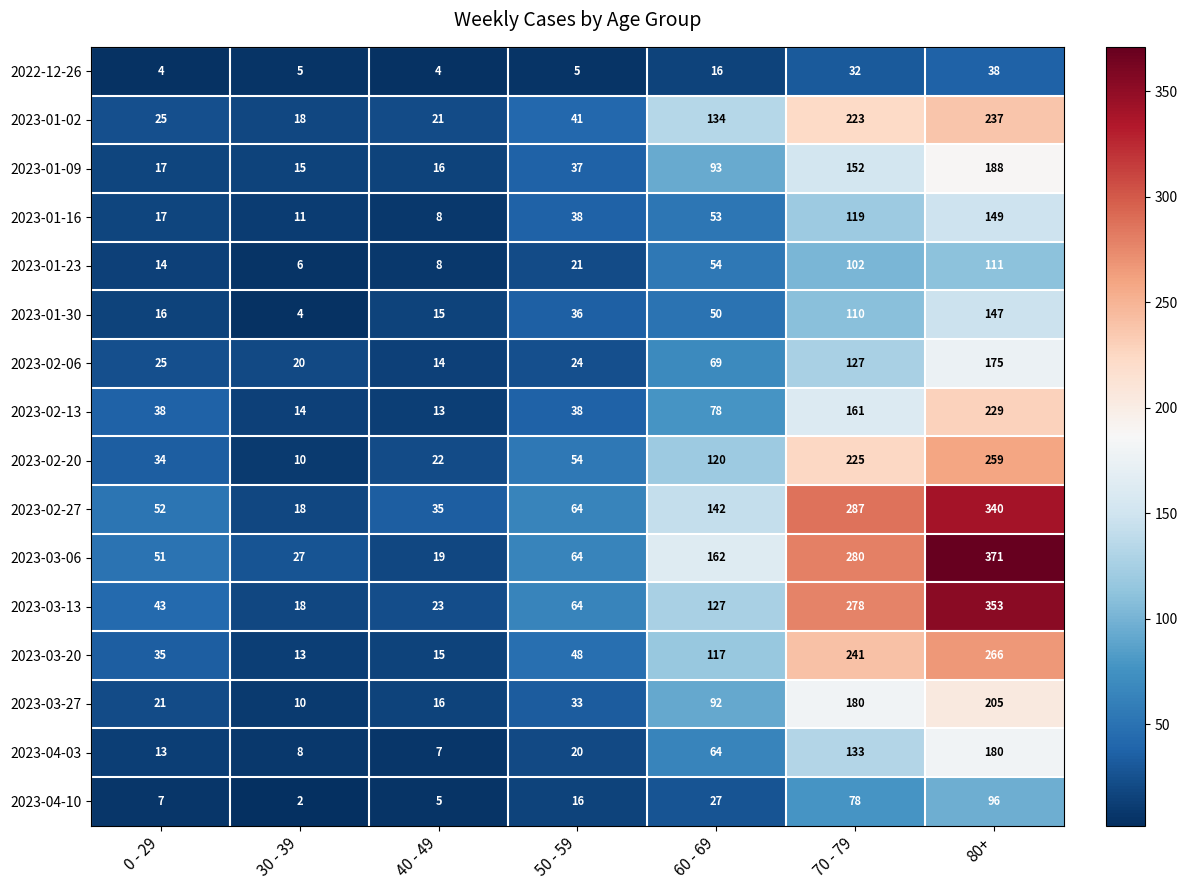

List the labels in order of 2023-02-20 value, largest first.

80+, 70 - 79, 60 - 69, 50 - 59, 0 - 29, 40 - 49, 30 - 39